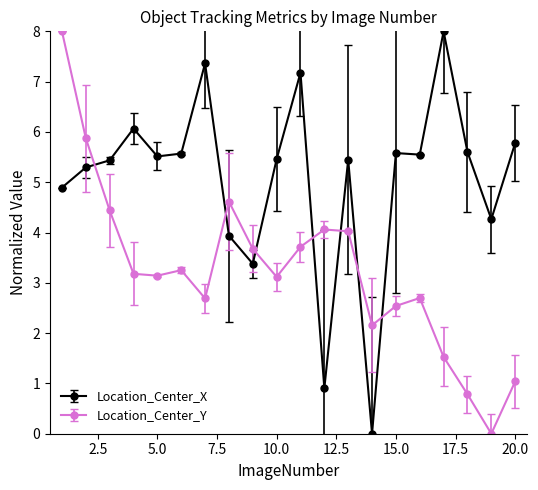

After their last crossing, which series has the higher values: Location_Center_X or Location_Center_Y?

Location_Center_X